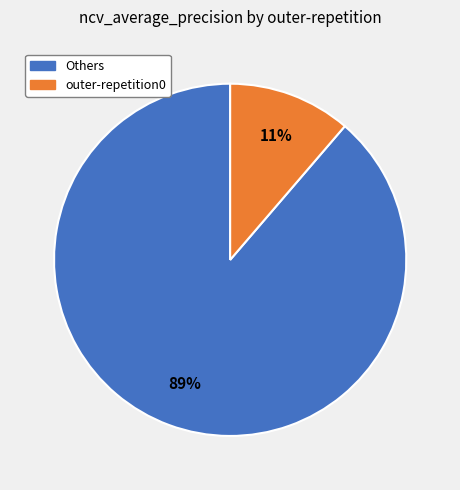

Is the sum of outer-repetition0 and Others greater than half?

Yes